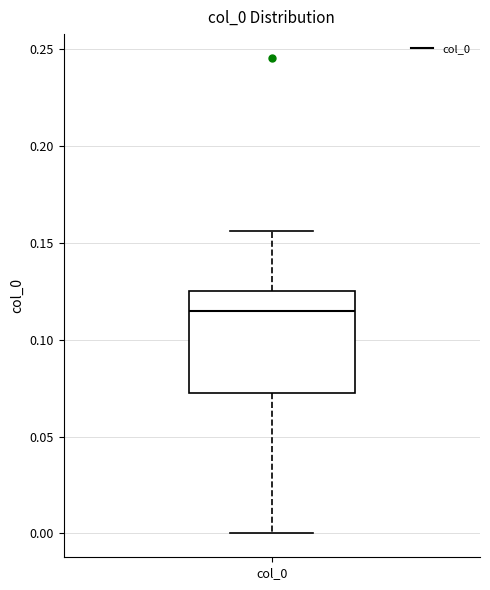

Transcribe this box plot: give where the median line is, the range the box spans, and where the two whiskers end, as read against the y-axis. The values are not printed on the chart, so give them approximately, as read against the axis.

median 0.115, box 0.075 to 0.125, whiskers 0.000 to 0.155